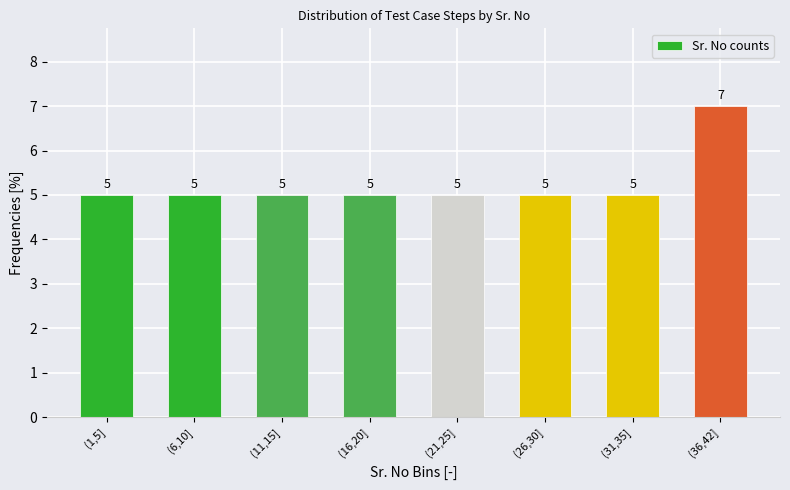

Reading left to right, what are all the values shown in this chart?

(1,5]=5	(6,10]=5	(11,15]=5	(16,20]=5	(21,25]=5	(26,30]=5	(31,35]=5	(36,42]=7